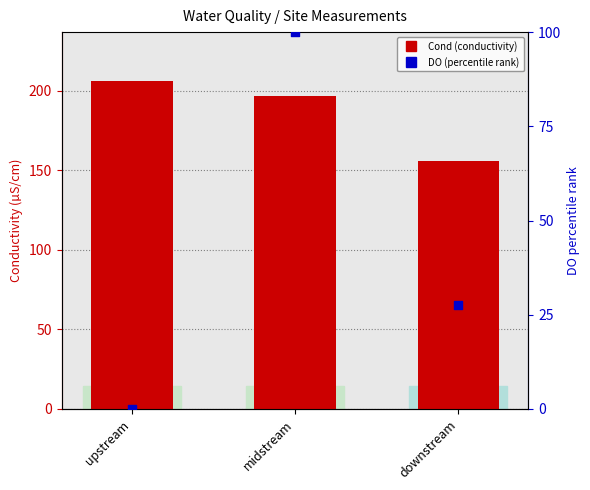

At how many categories does at least one series exceed 145?

3